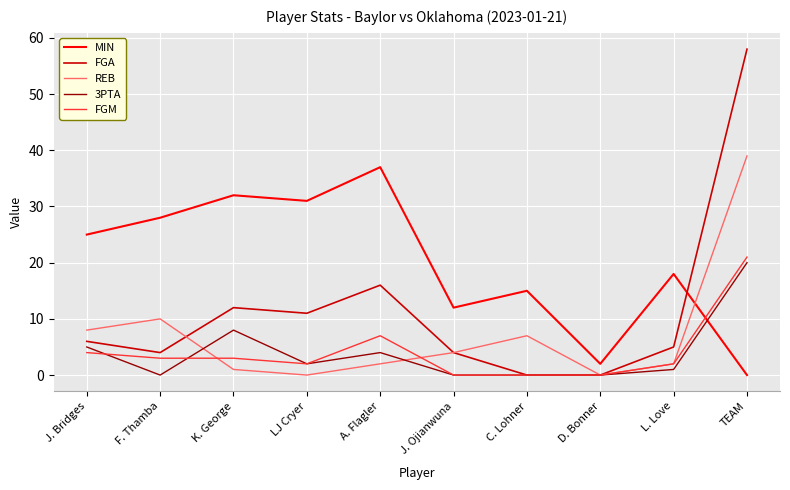

What position from the right is C. Lohner?

4